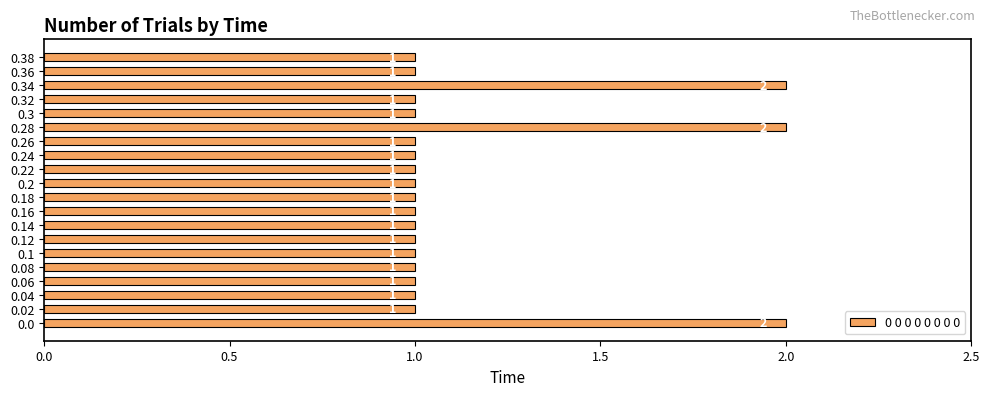

Reading top to bottom, list all the values displayed in this chart.

1	1	2	1	1	2	1	1	1	1	1	1	1	1	1	1	1	1	1	2